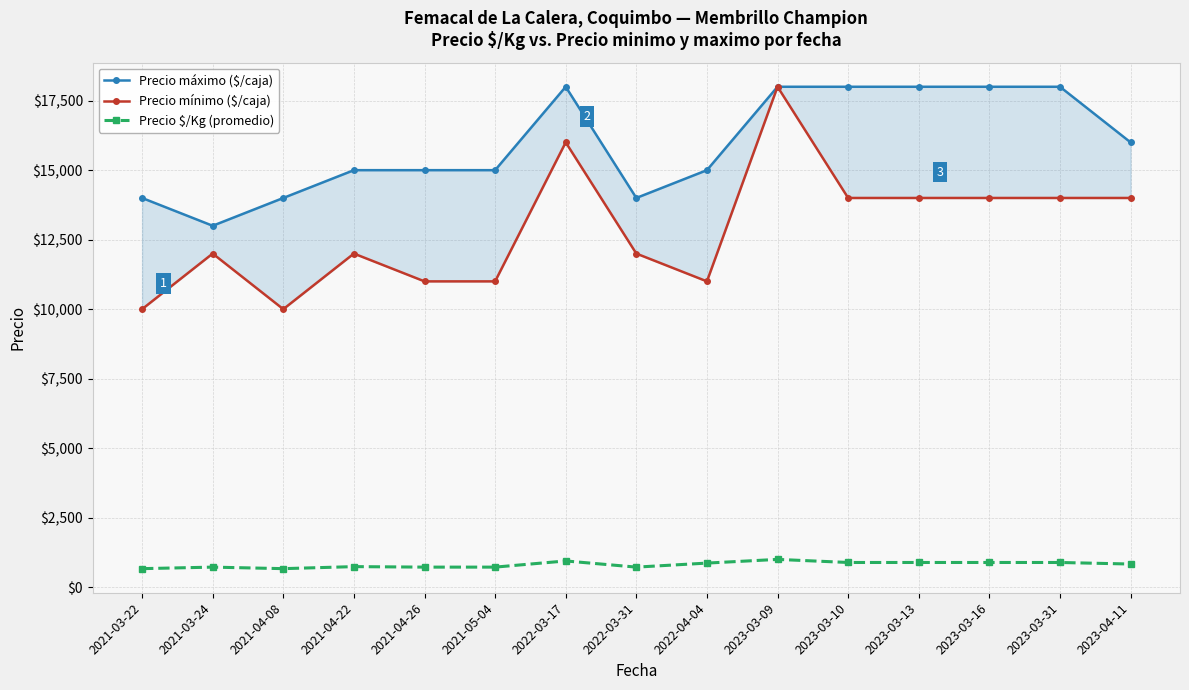

What position from the left is 2021-04-26?

5